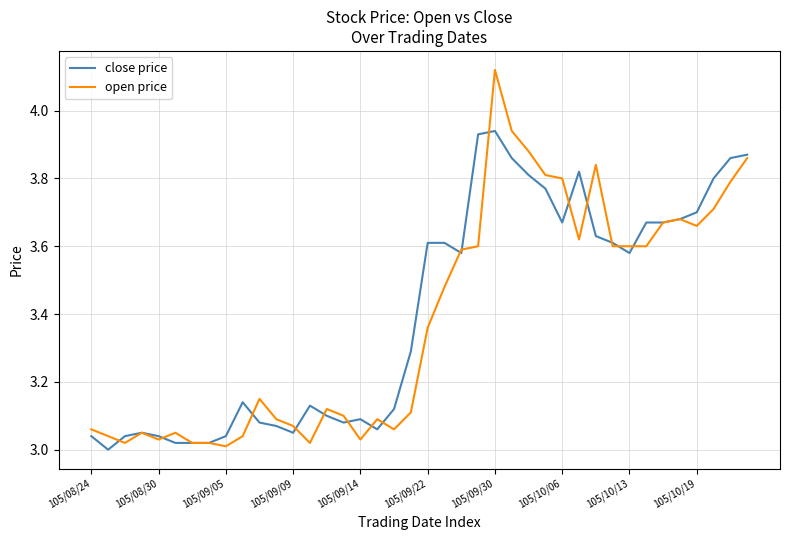

Which series has the widest spread of values?

open price